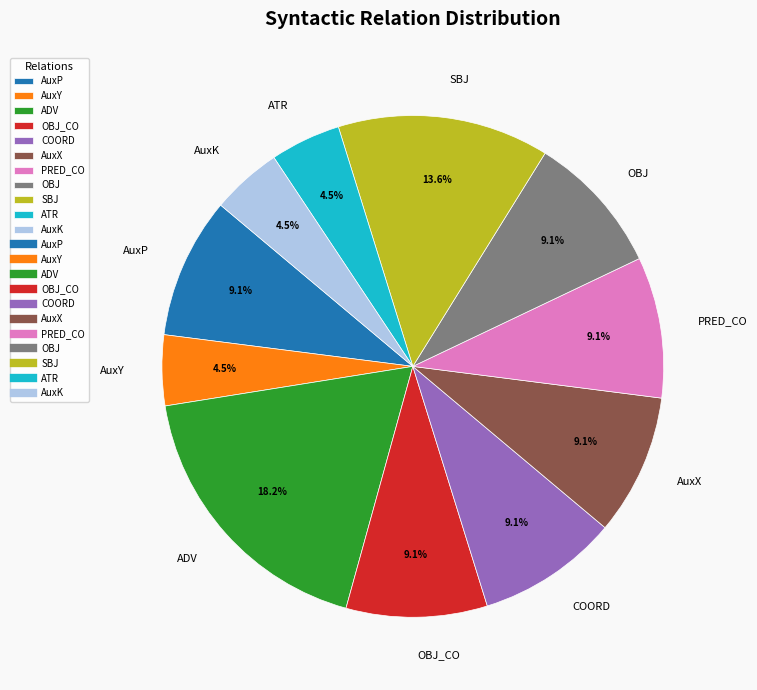

Do AuxX and AuxY together represent more than half of the pie?

No